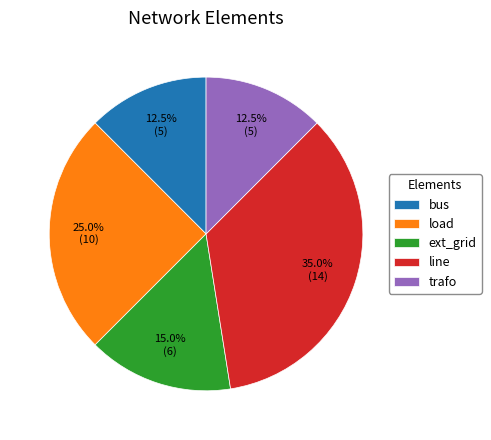

Which has a higher value, line or load?

line